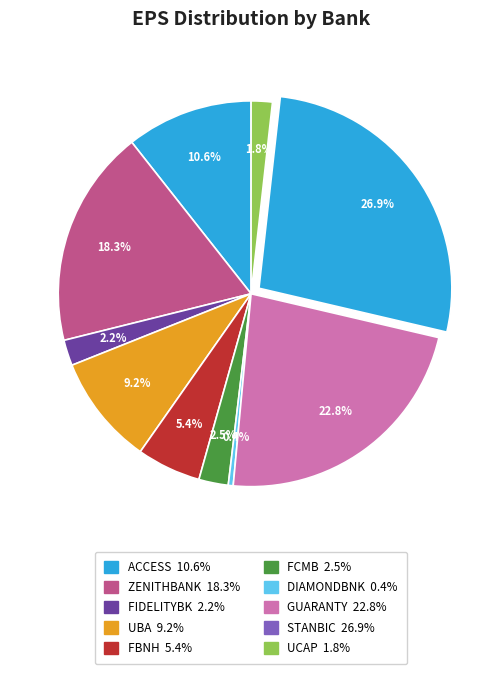

Is the sum of ZENITHBANK and ACCESS greater than half?

No